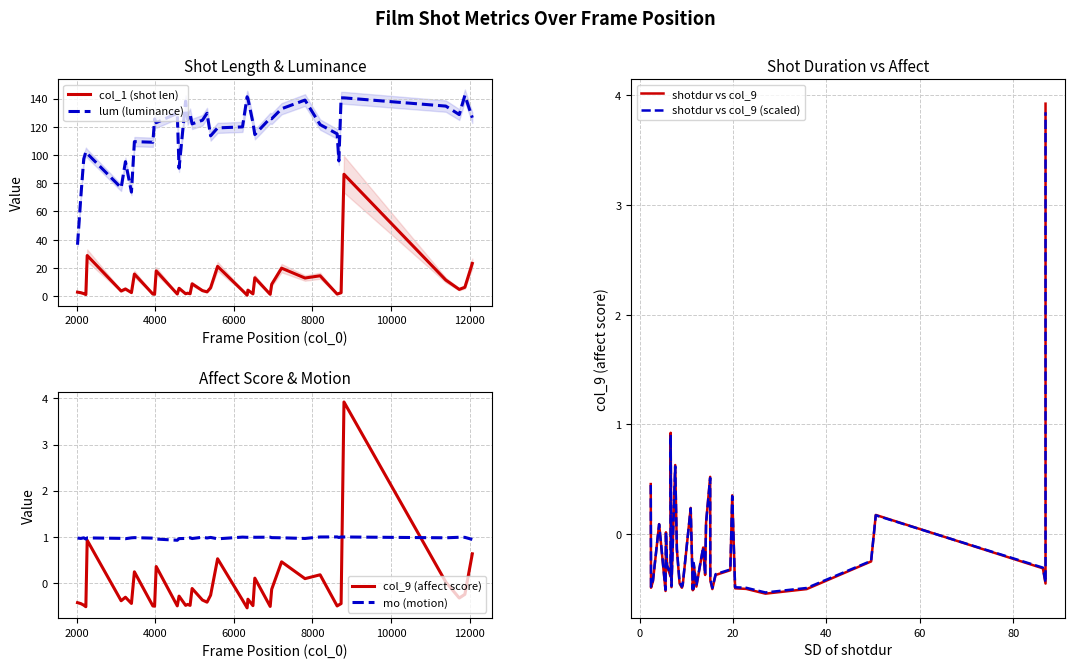

Which series has the largest range (max minus min)?

lum (luminance)